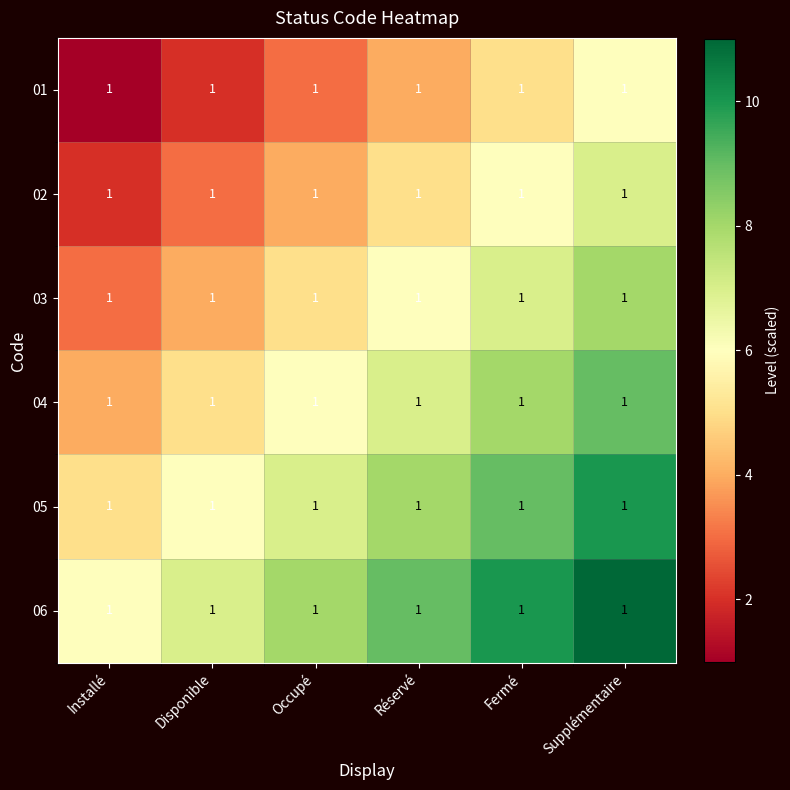

Which category has the highest value across all series?

Supplémentaire